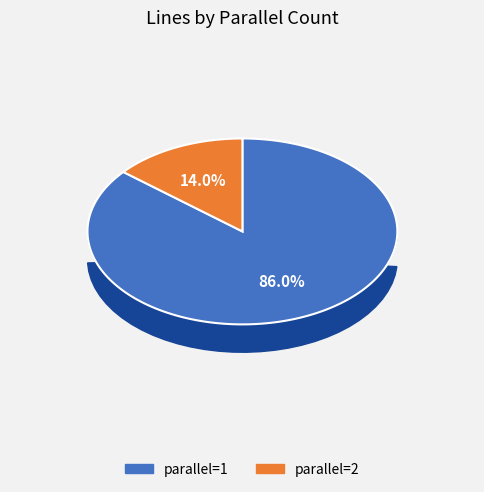

Which category has the biggest portion of the pie?

1